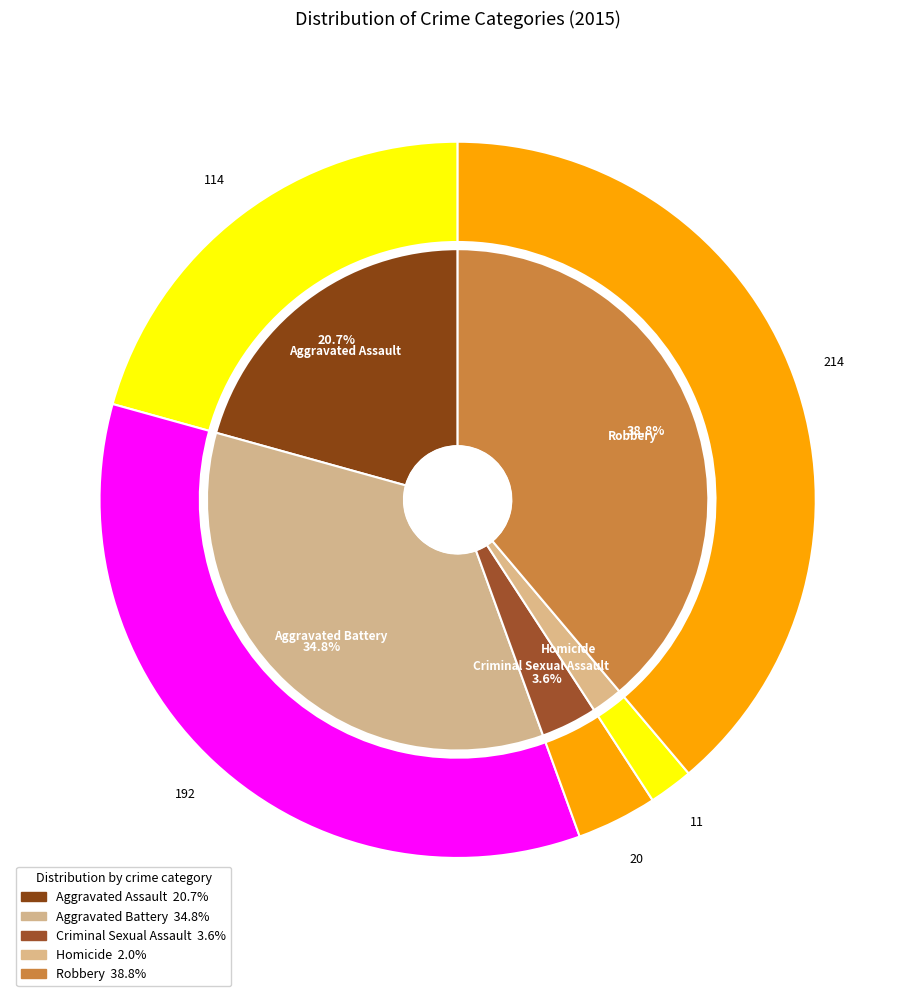

Is it true that Homicide is 7% of the pie?

False